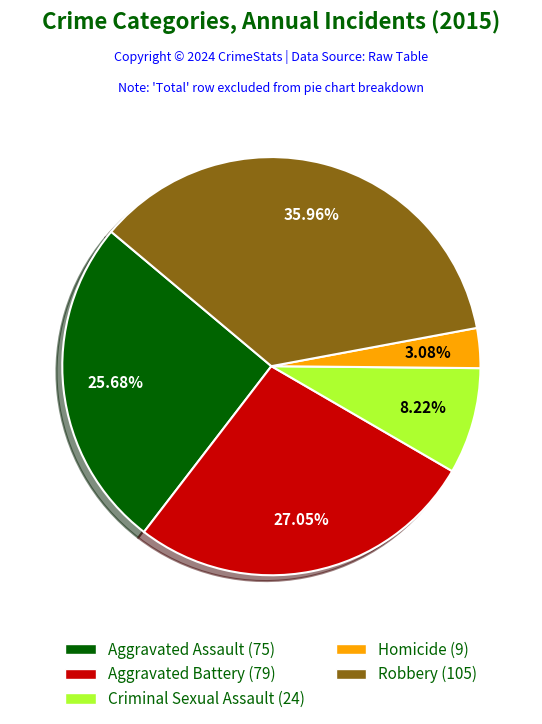

Is there any slice that represents more than half of the pie?

No